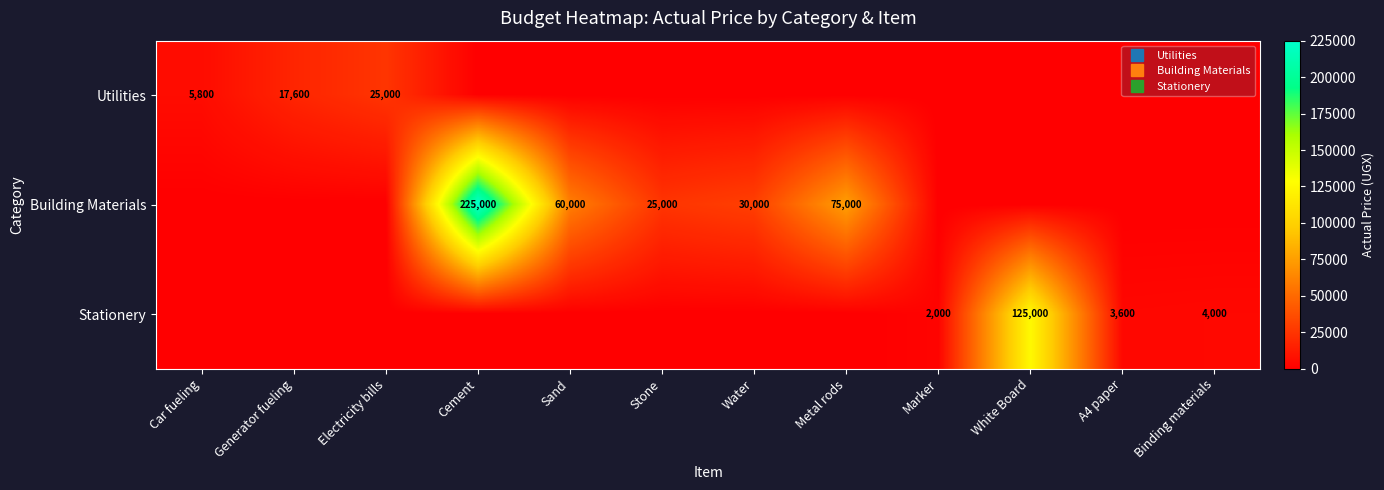

What is the sum of all Stationery values?

134600